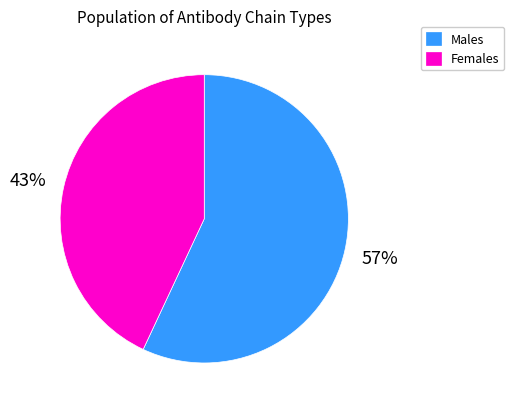

True or false: Males accounts for 71% of the total.

False